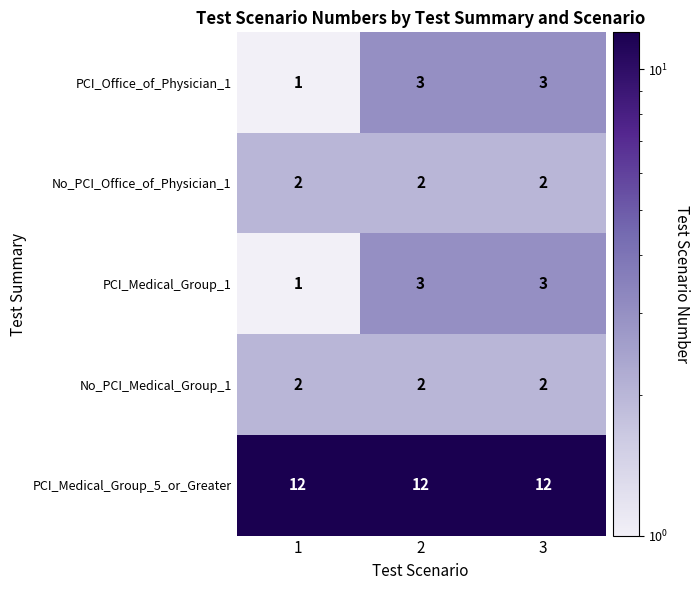

What is the difference between the highest and lowest values at 1?

11